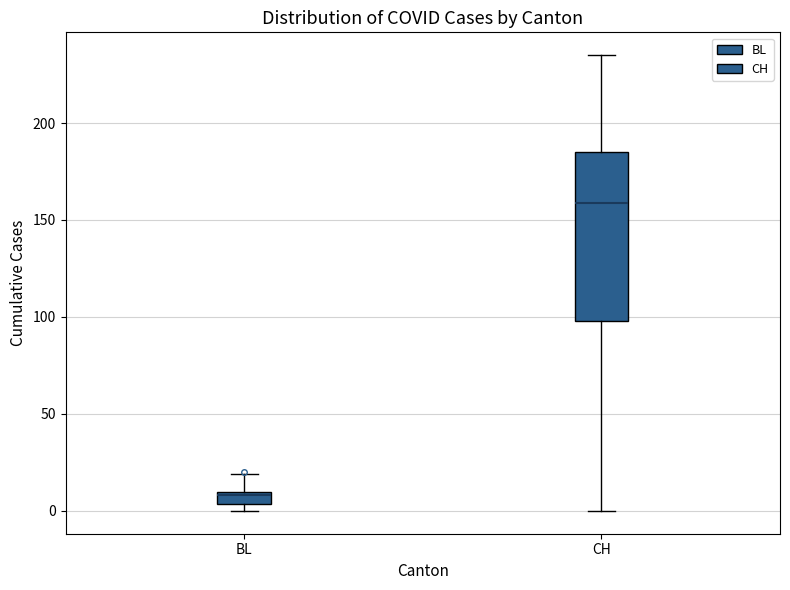

Which box has the lowest median line?

BL